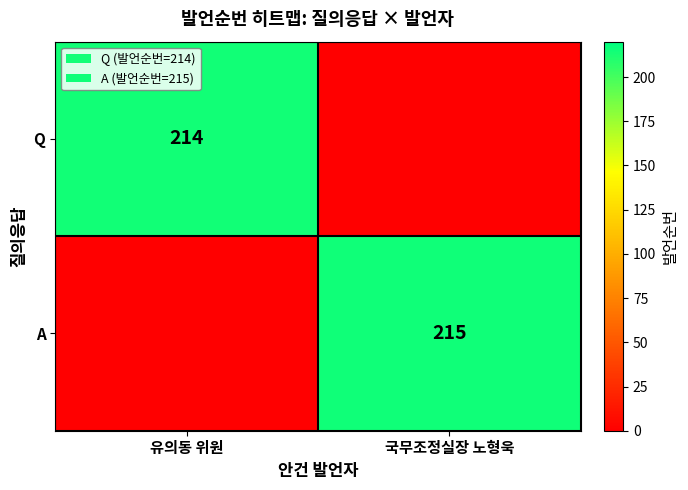

The value of Q at 유의동 위원 is 214. True or false?

True